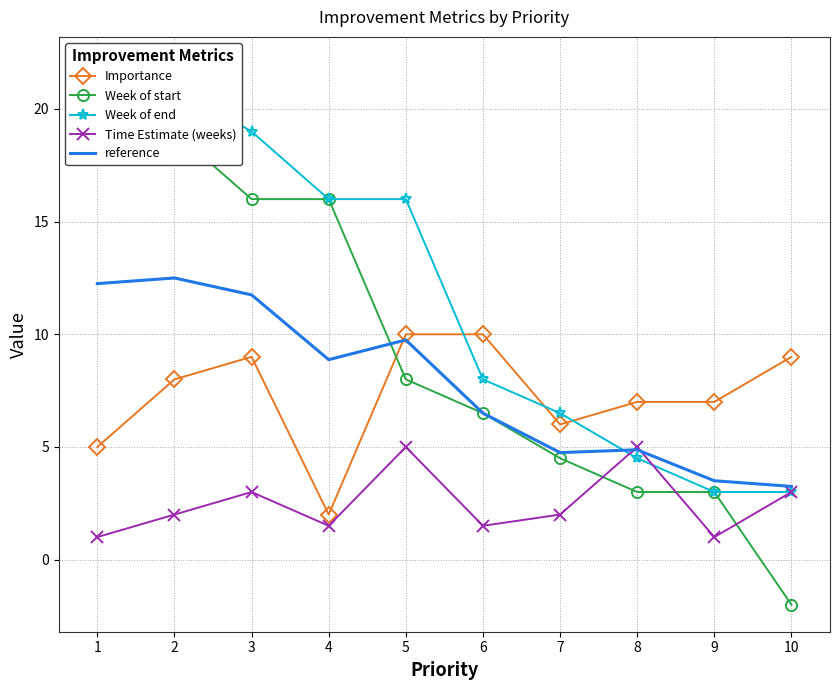

Between which two adjacent categories do Importance and reference first intersect?

4 and 5